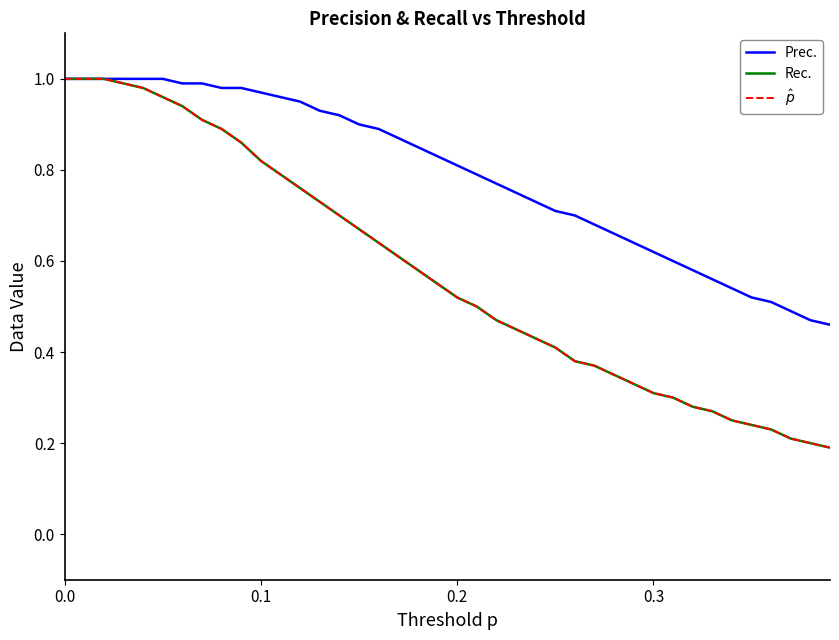

Does the chart have visible grid lines?

No